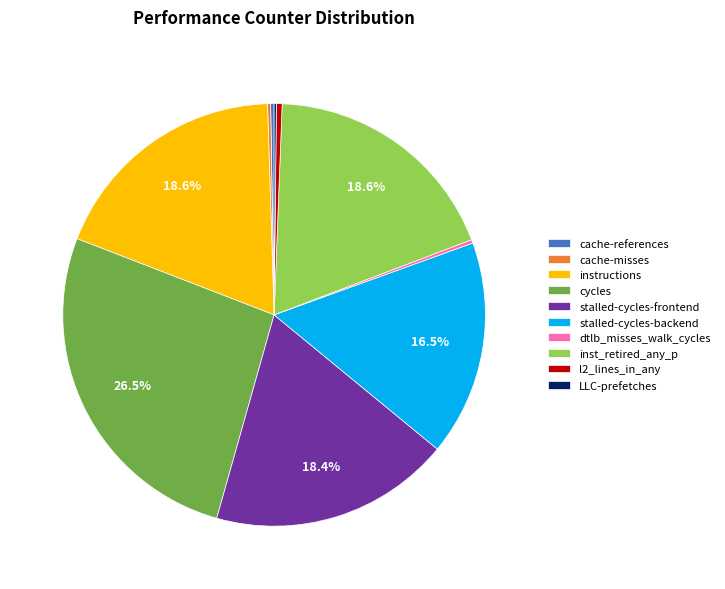

Is there any slice that represents more than half of the pie?

No